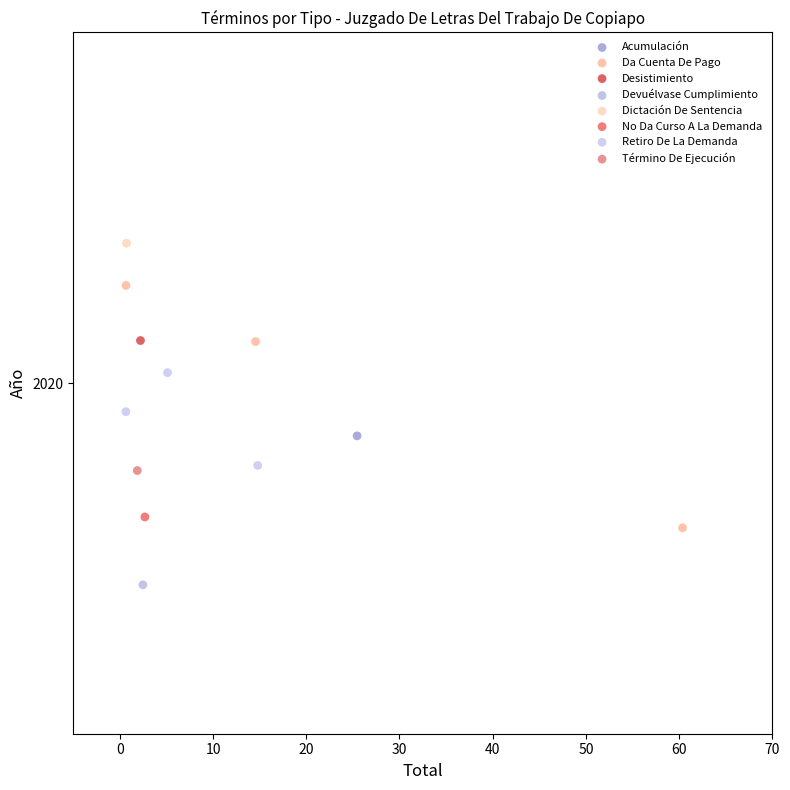

What are all the series names shown in the legend?

Acumulación, Da Cuenta De Pago, Desistimiento, Devuélvase Cumplimiento, Dictación De Sentencia, No Da Curso A La Demanda, Retiro De La Demanda, Término De Ejecución